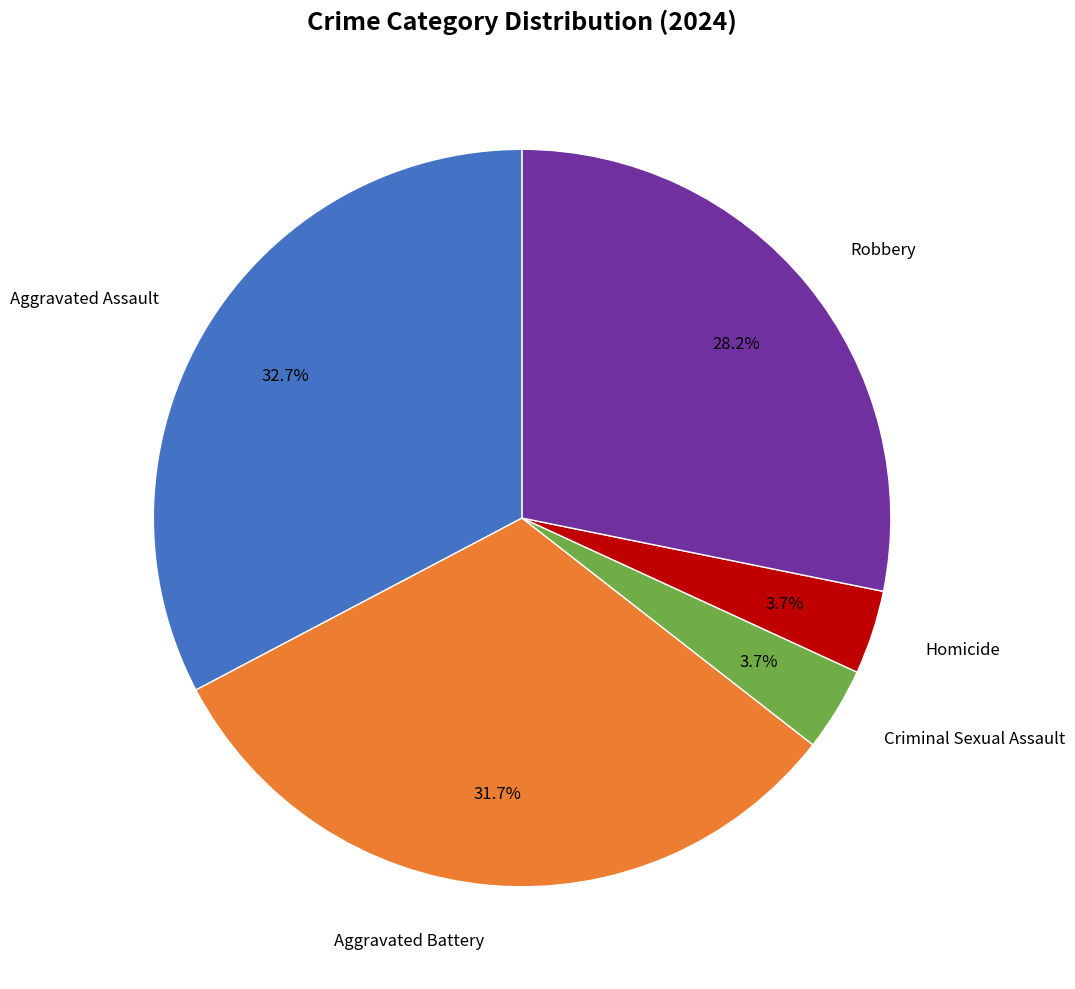

Is there any slice that represents more than half of the pie?

No